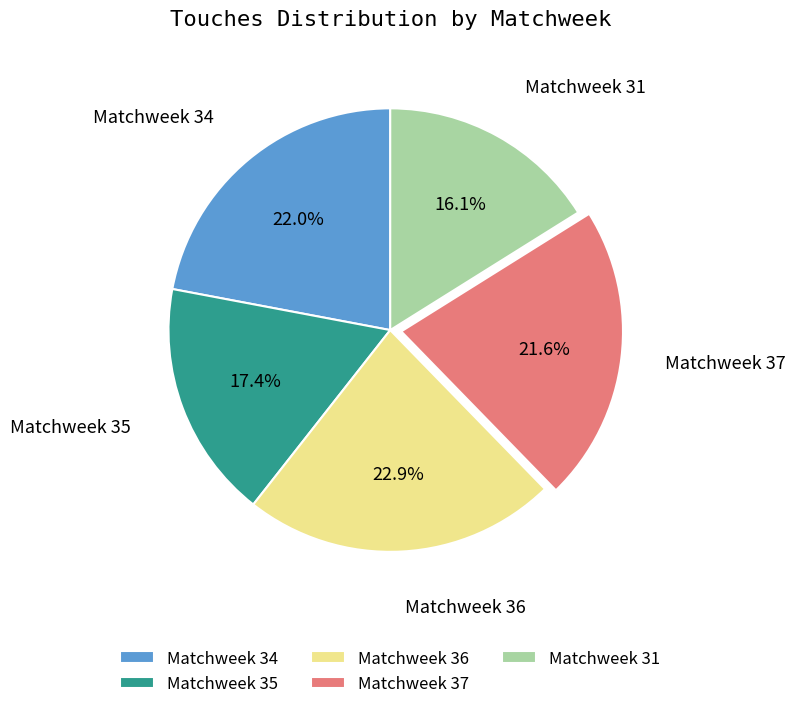

To the nearest percent, what portion does Matchweek 34 represent?

22%